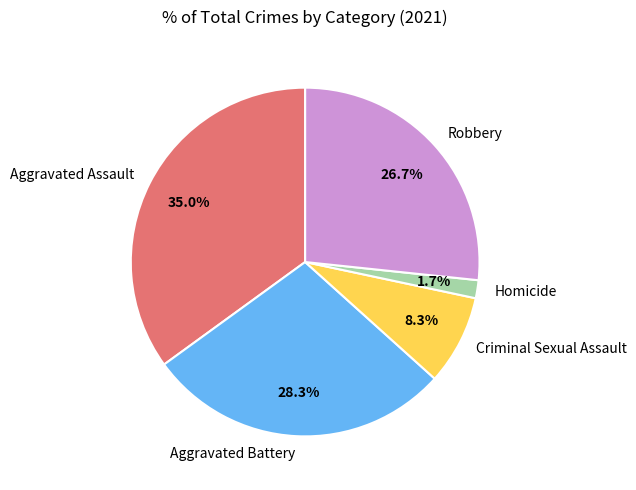

Do Robbery and Aggravated Battery together represent more than half of the pie?

Yes